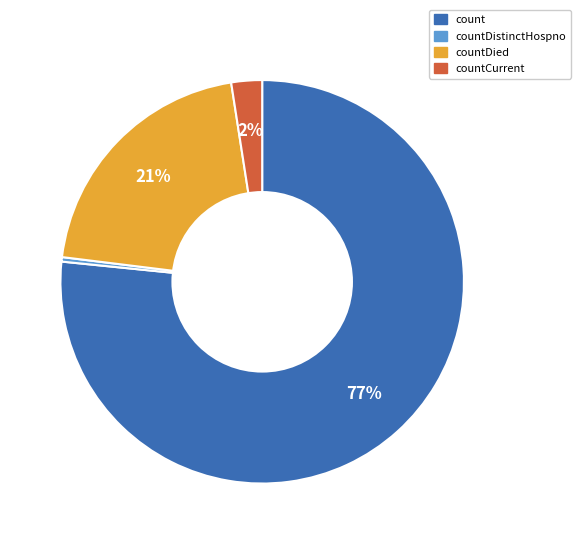

To the nearest percent, what is the average slice percentage?

25%